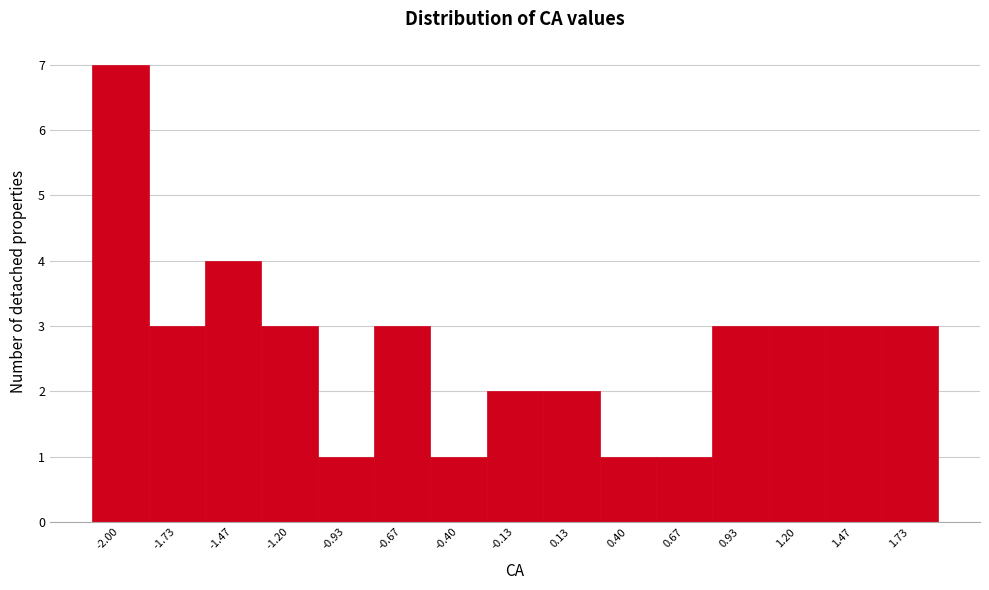

Reading left to right, what are all the values shown in this chart?

-2.00=7	-1.73=3	-1.47=4	-1.20=3	-0.93=1	-0.67=3	-0.40=1	-0.13=2	0.13=2	0.40=1	0.67=1	0.93=3	1.20=3	1.47=3	1.73=3